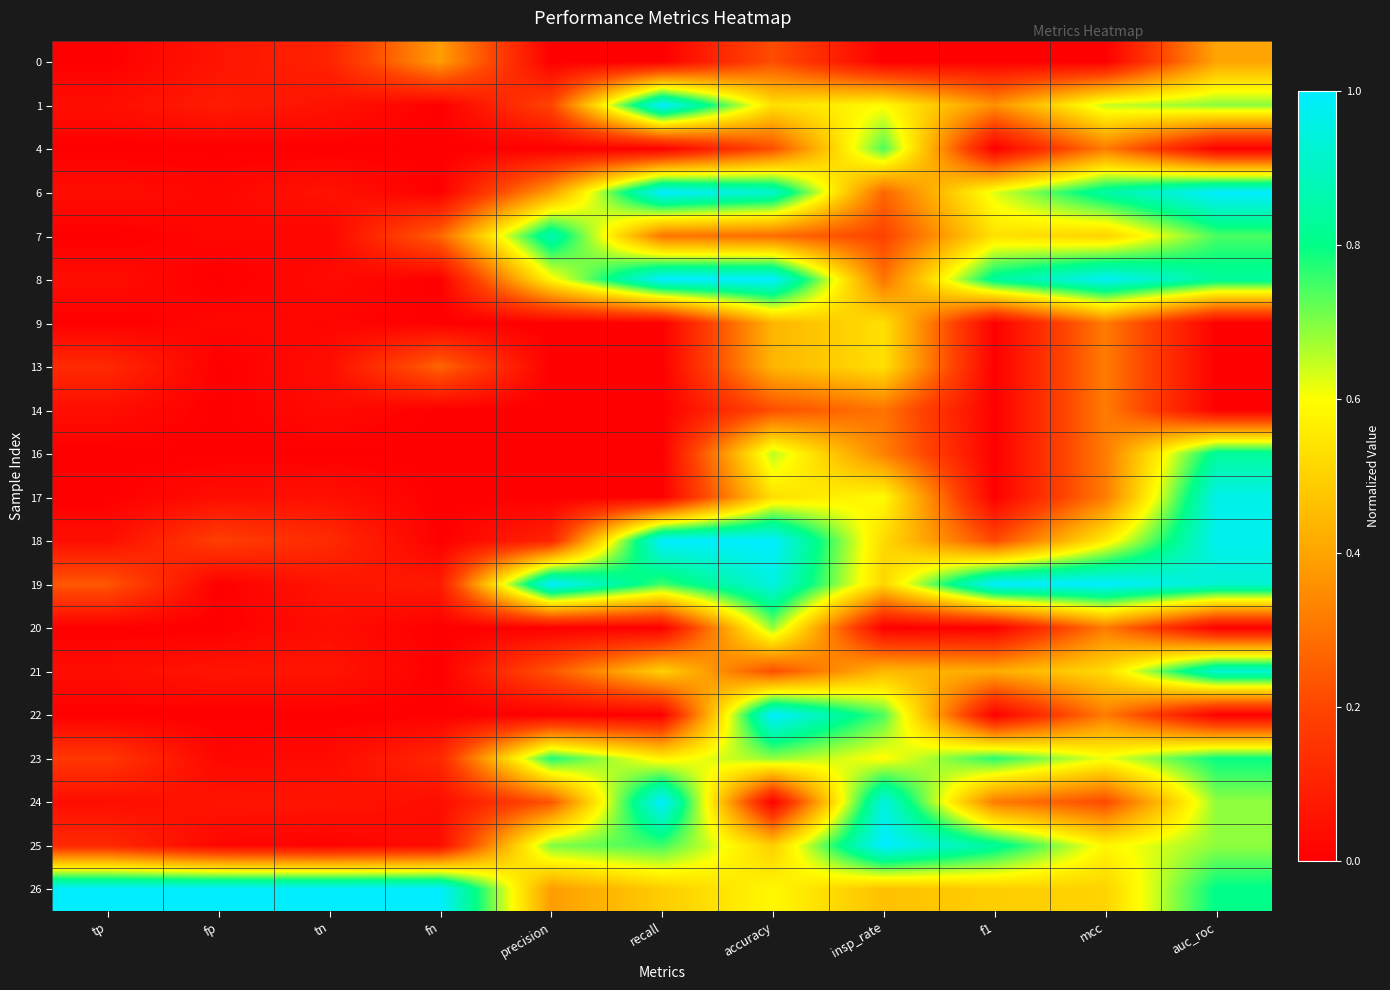

What is the difference between the highest and lowest values at tp?

1.0